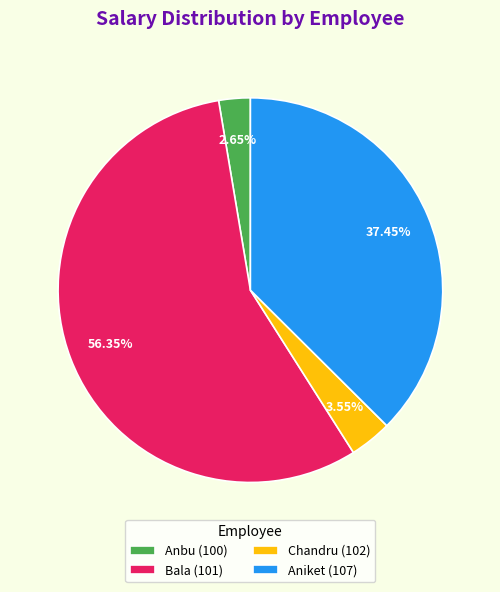

Is Bala (101) the majority of the pie?

Yes